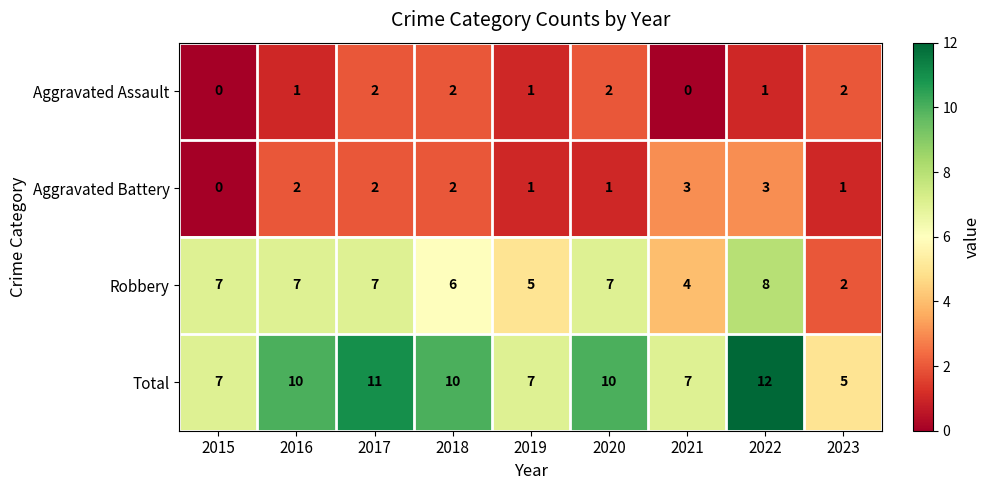

What is the average value of the Robbery series?

6